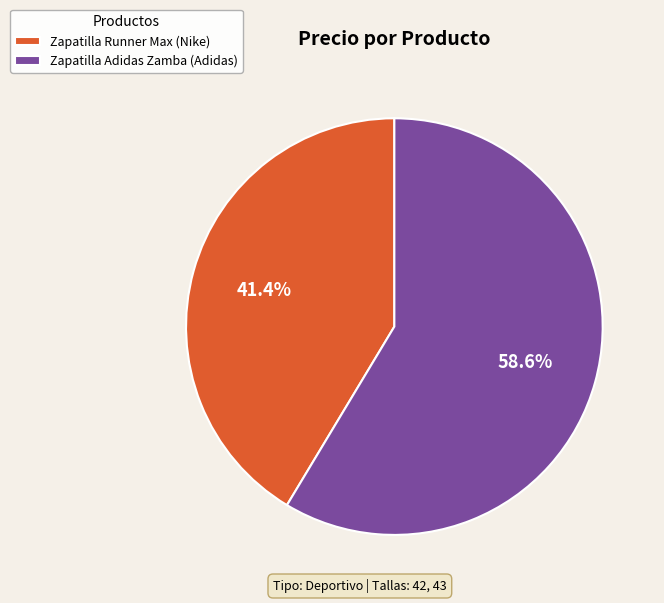

Does any single category account for the majority?

Yes